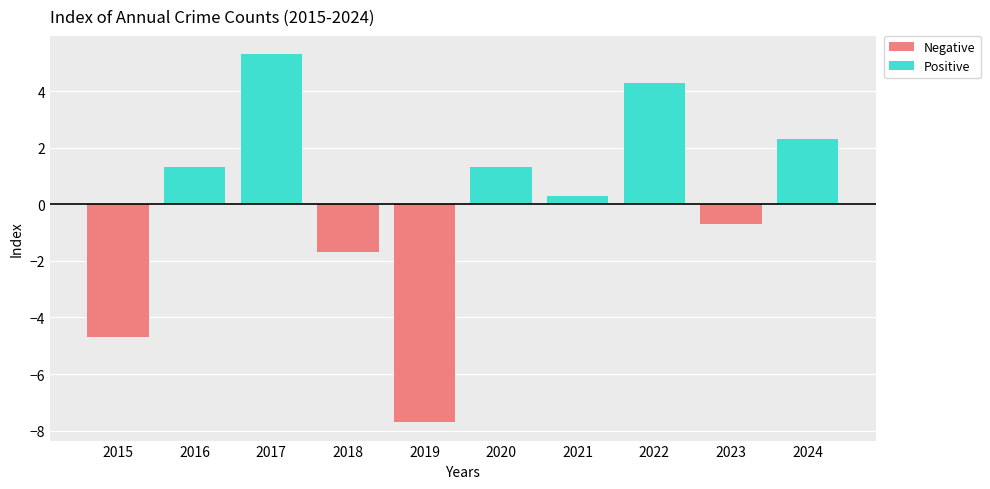

What is the difference between the highest and lowest values at 2023?

0.7